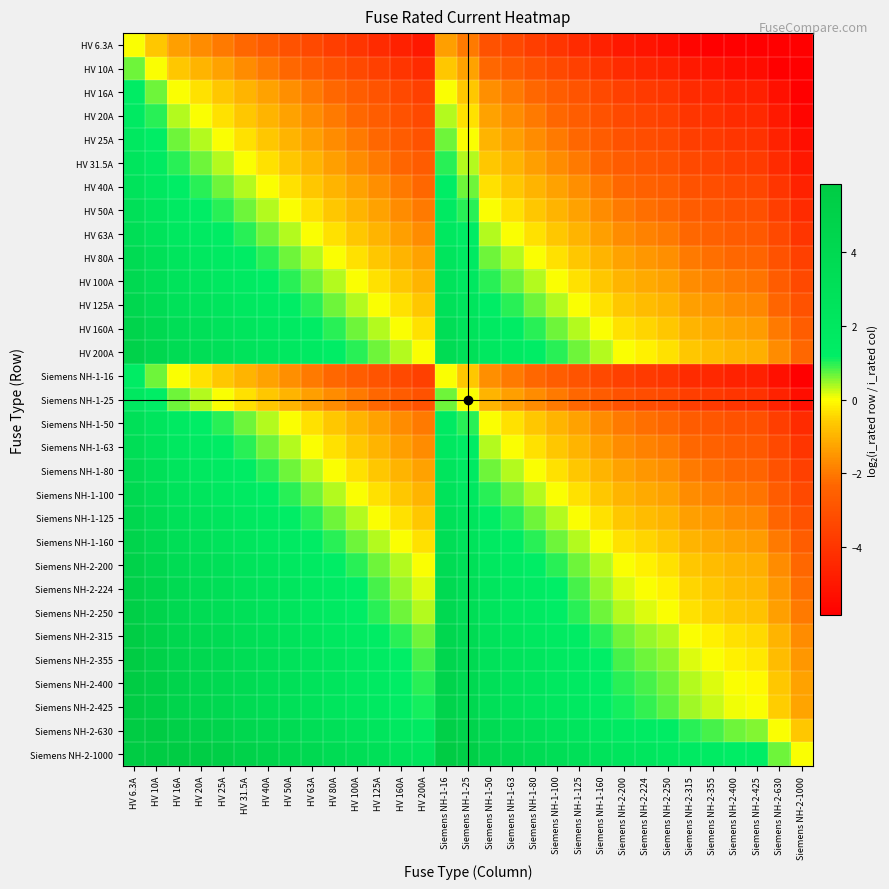

How many series are shown in this chart?

31